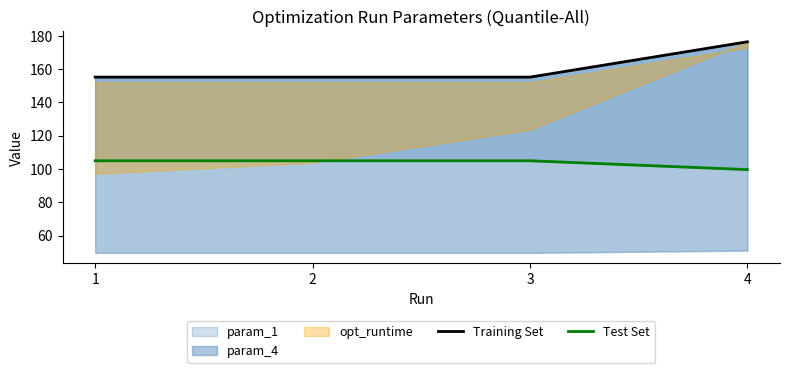

How many lines are shown in the chart?

2